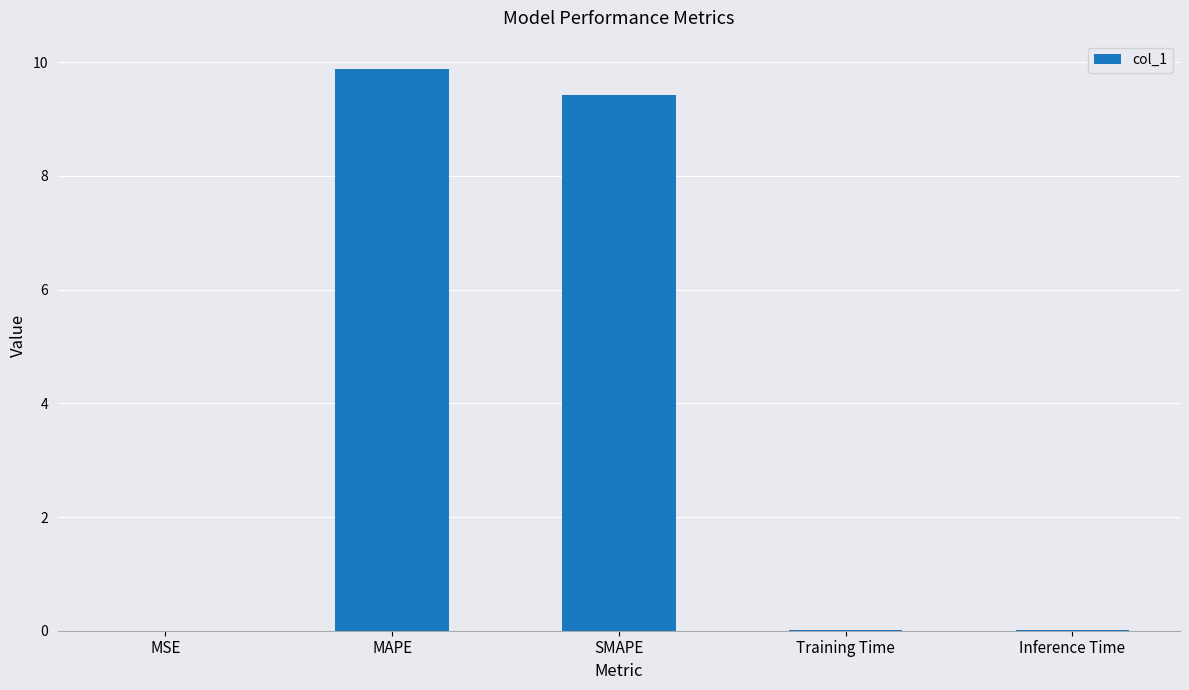

Which category has the highest value across all series?

MAPE